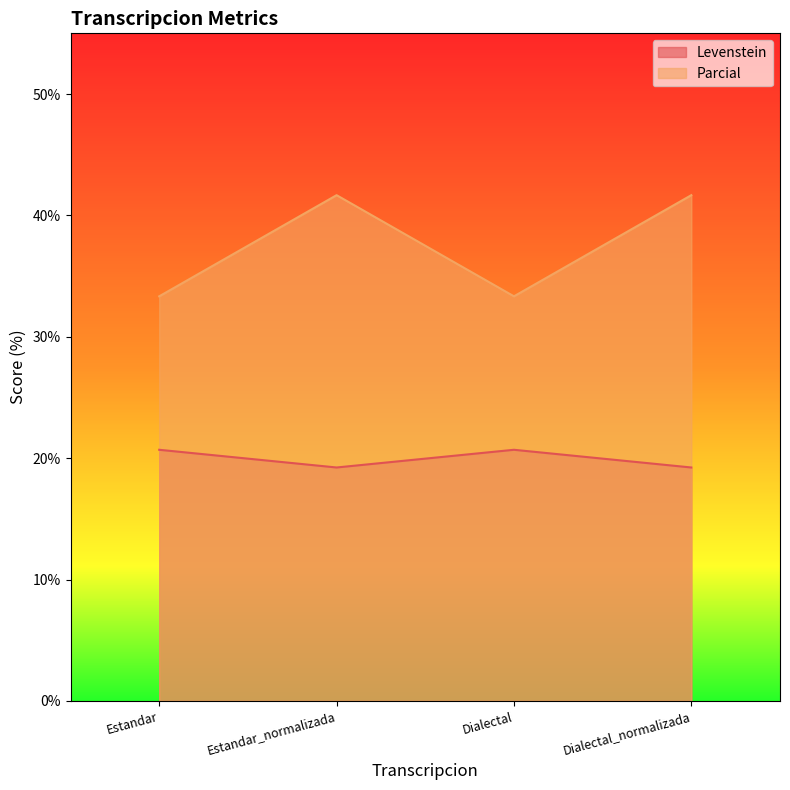

The value of Parcial at Dialectal is 12.3. True or false?

False